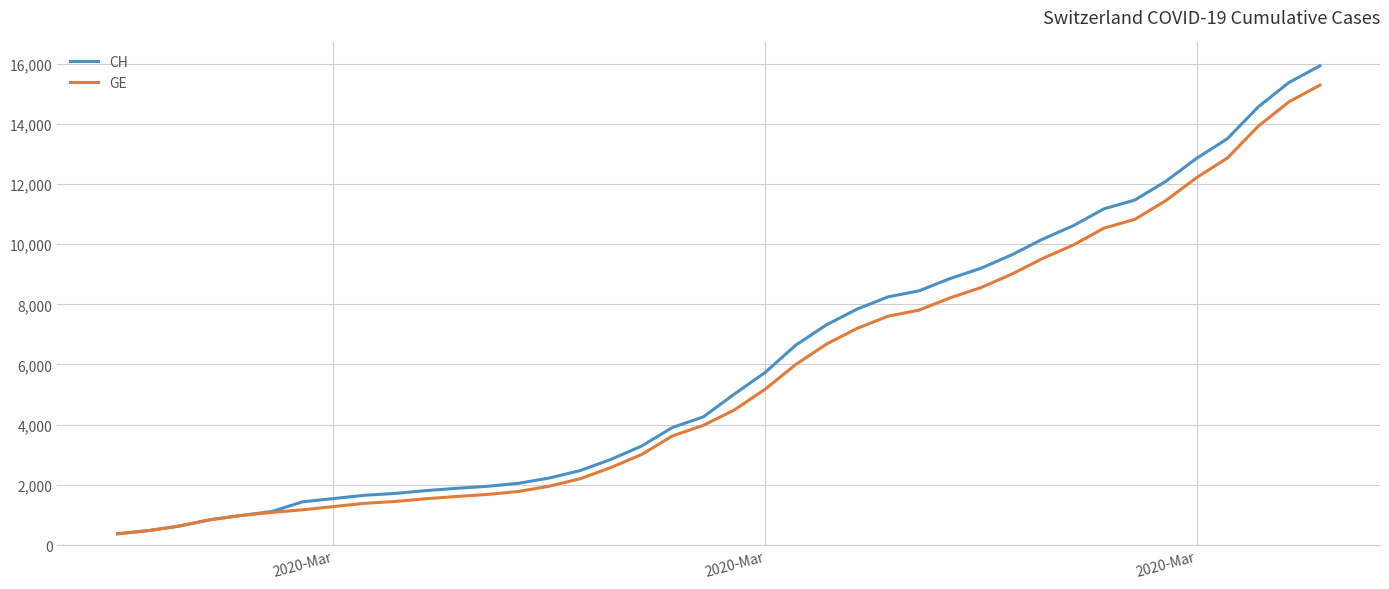

Which series has the widest spread of values?

CH